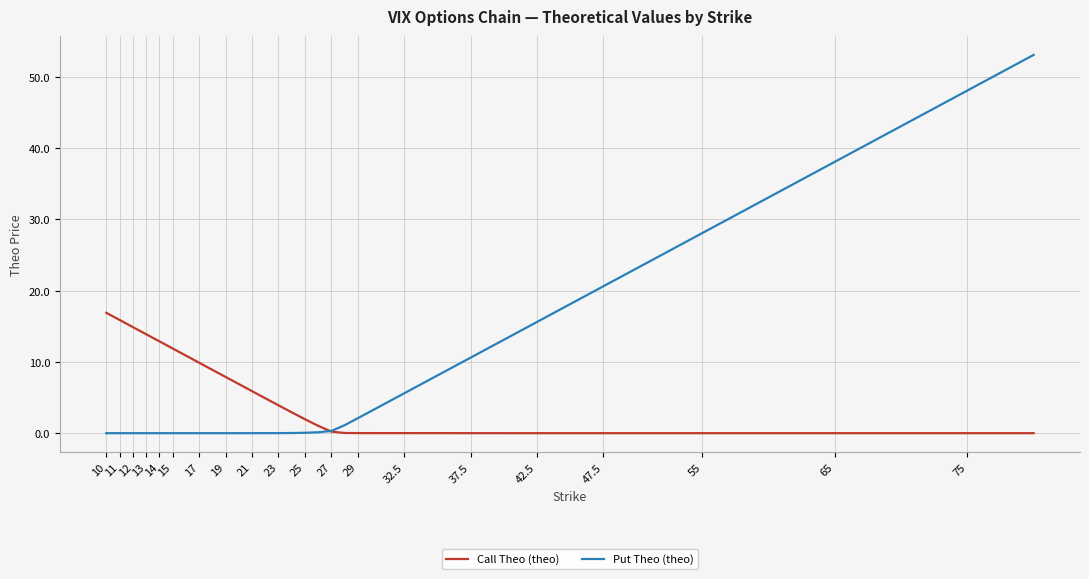

What is the difference between the maximum and second lowest values in the Call Theo (theo) series?

16.9